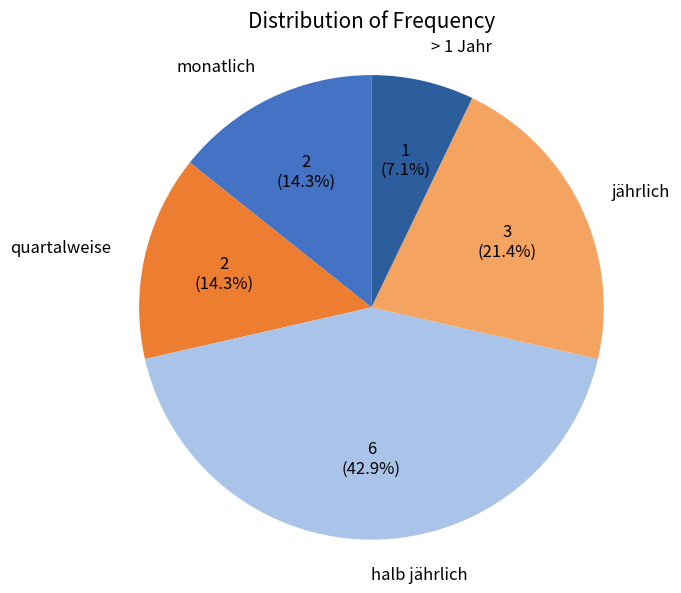

Is there any slice that represents more than half of the pie?

No